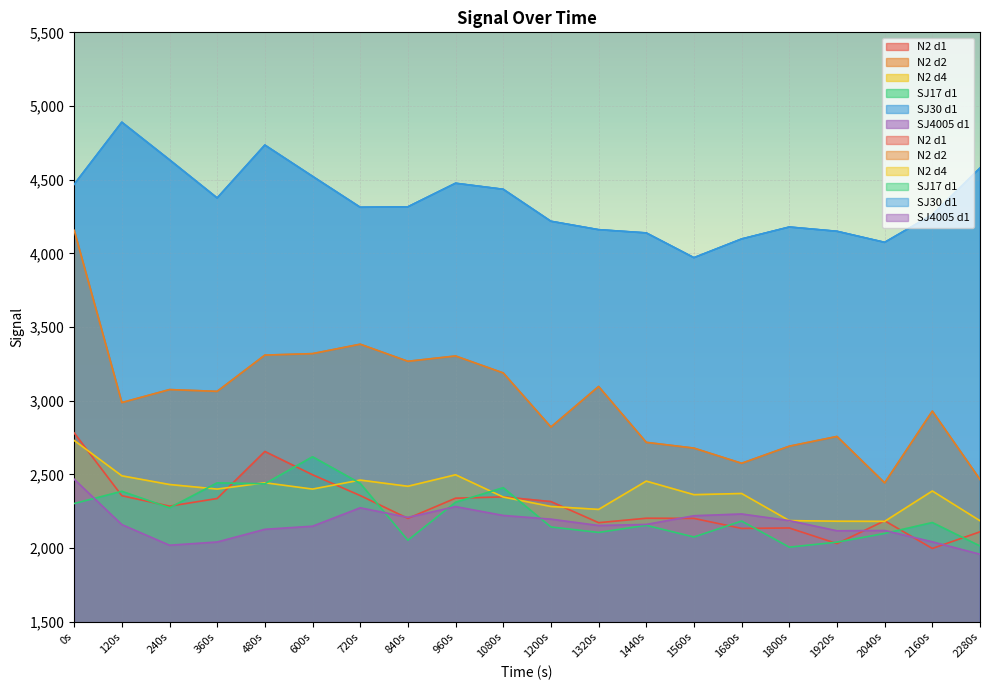

True or false: N2 d2 and SJ4005 d1 intersect in this chart.

False